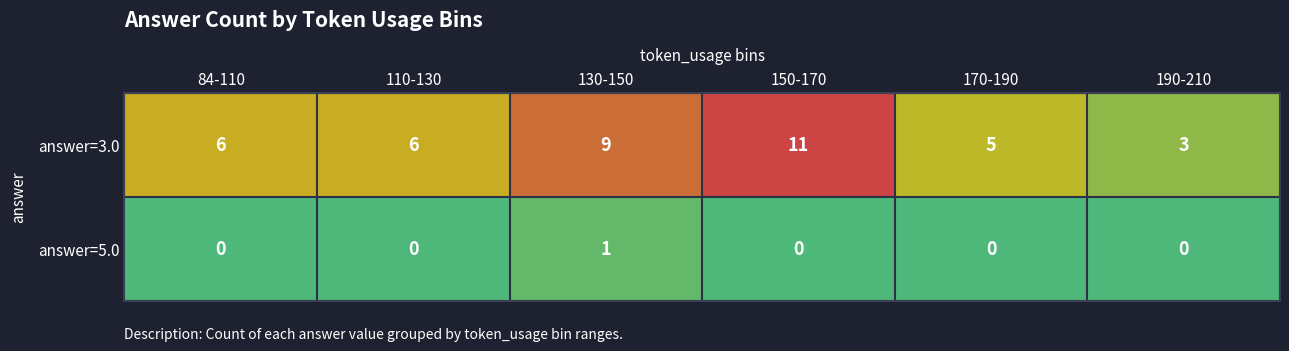

Which series has the largest range (max minus min)?

answer=3.0